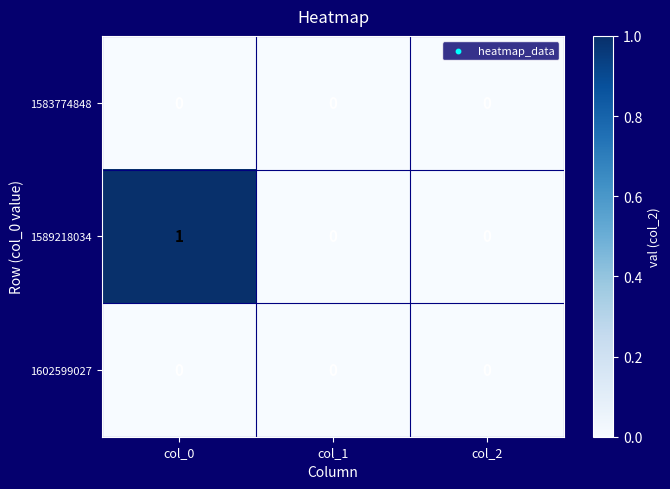

What is the maximum value shown in the chart?

1